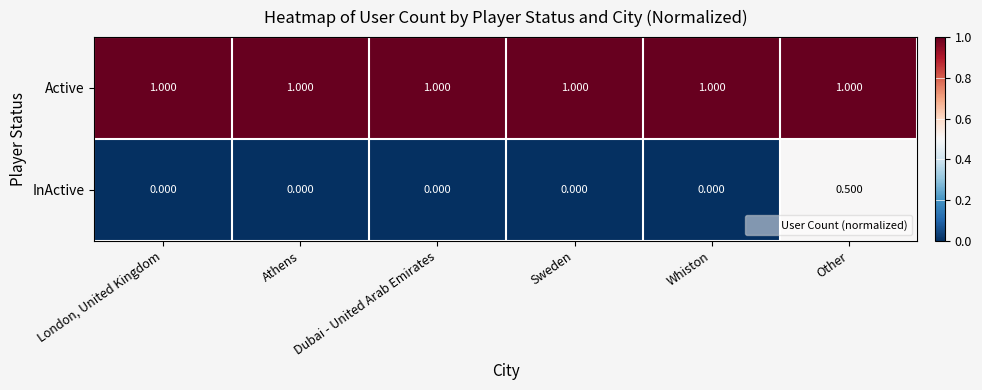

Which series has the largest total across all categories?

Active